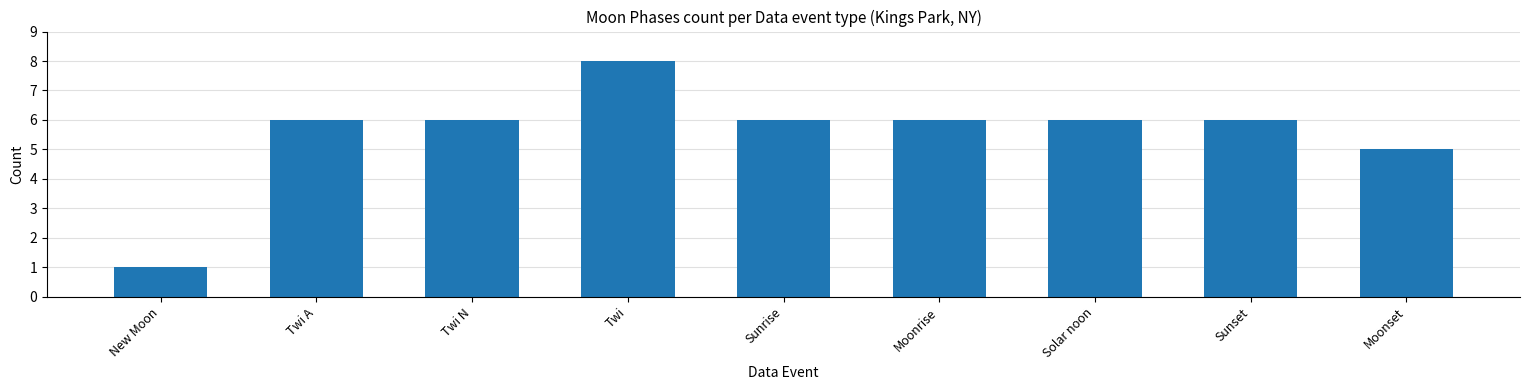

Between Sunrise and Moonset, which is larger?

Sunrise